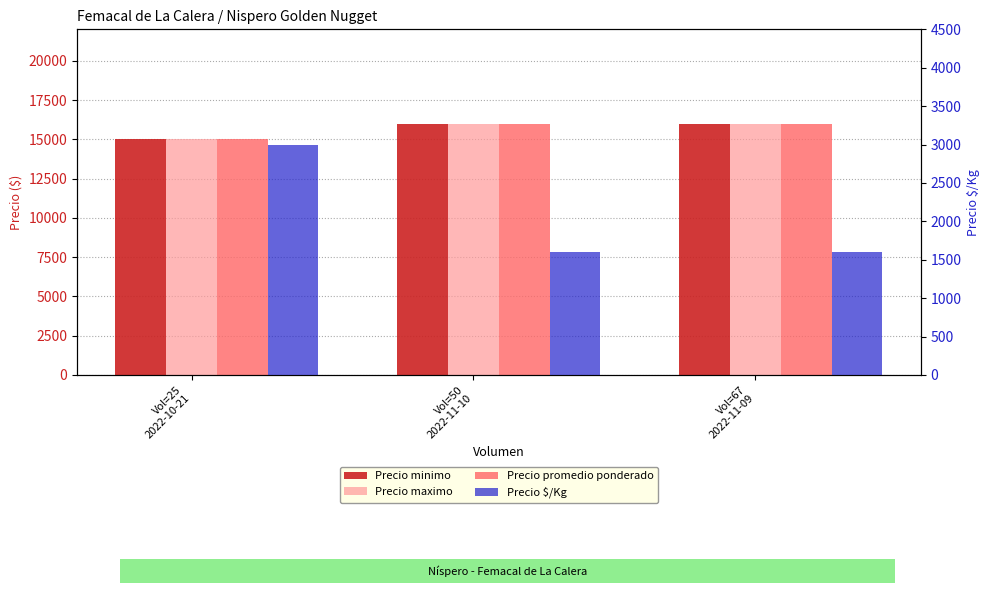

Reading left to right, what are all the values shown in this chart?

Precio minimo: 15000	16000	16000
Precio maximo: 15000	16000	16000
Precio promedio ponderado: 15000	16000	16000
Precio $/Kg: 3000	1600	1600